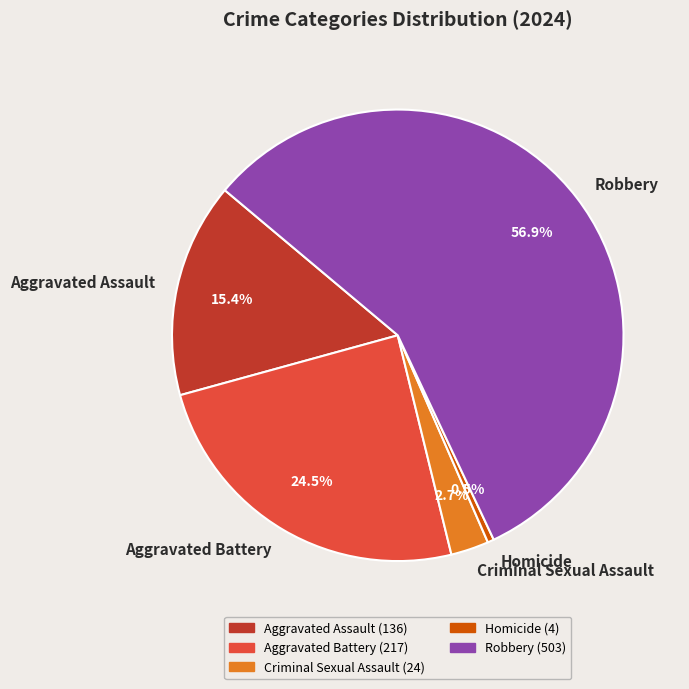

What percentage is NOT represented by Robbery?

43.1%